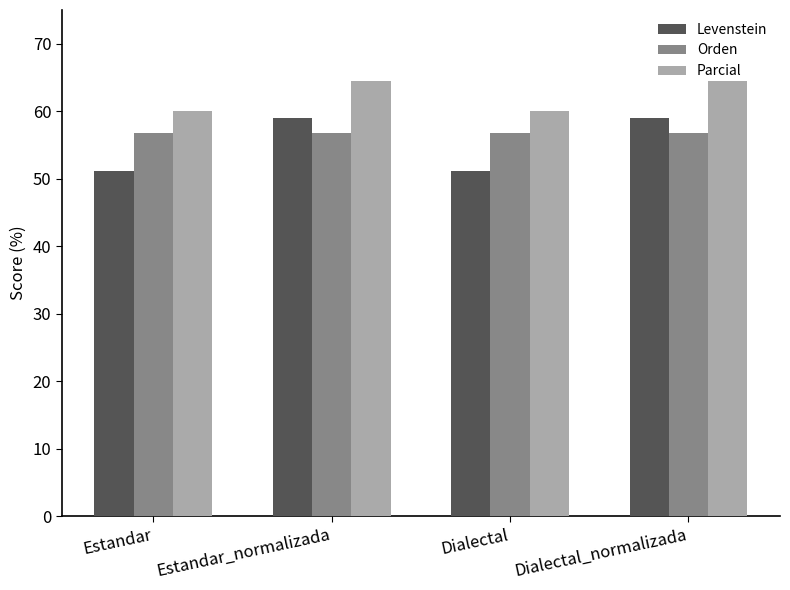

What is the total value across all series at Estandar_normalizada?

180.1